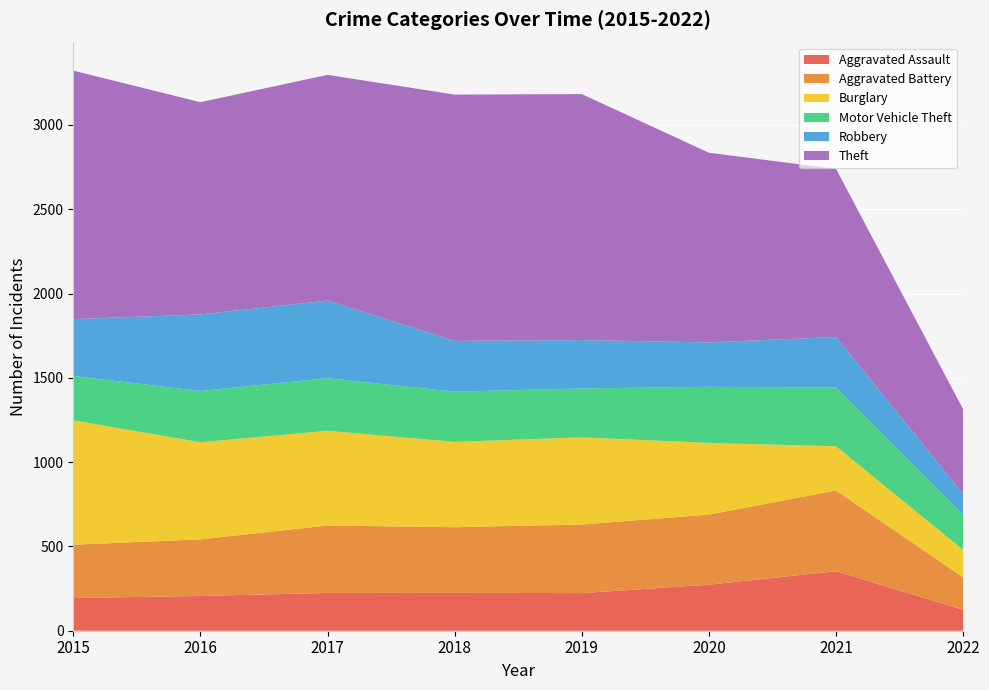

Reading left to right, what are all the values shown in this chart?

Aggravated Assault: 194	206	224	225	223	273	353	124
Aggravated Battery: 316	336	400	389	407	416	479	192
Burglary: 738	576	562	506	517	425	262	163
Motor Vehicle Theft: 263	304	312	298	290	333	348	208
Robbery: 337	454	460	301	287	263	300	123
Theft: 1474	1259	1339	1461	1459	1125	997	503